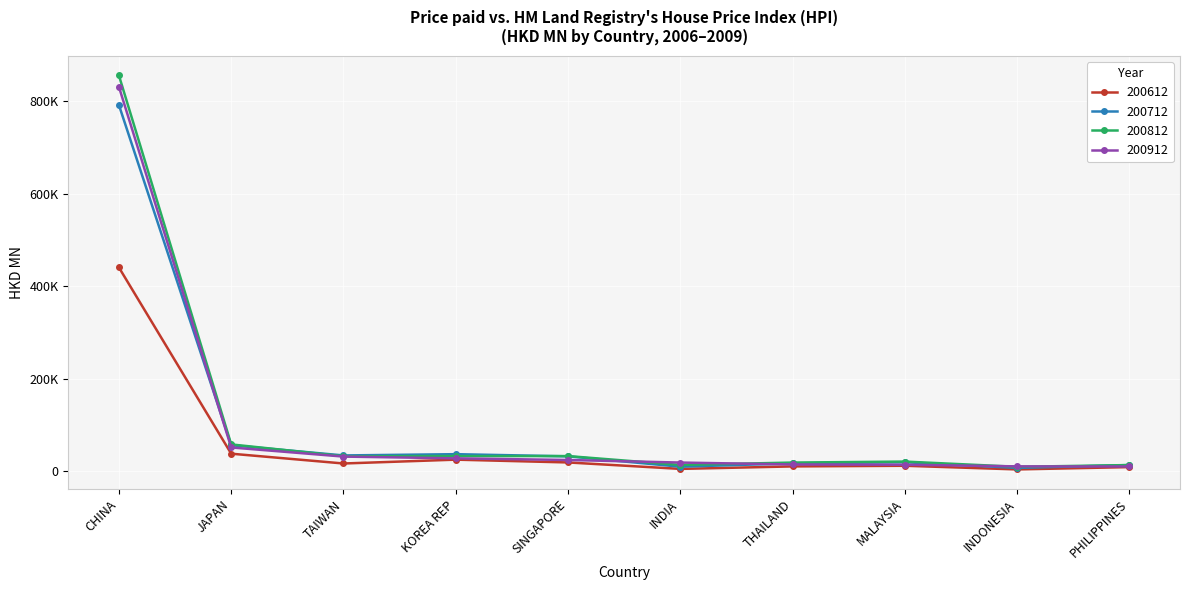

Is this an area chart (filled region under the line)?

No